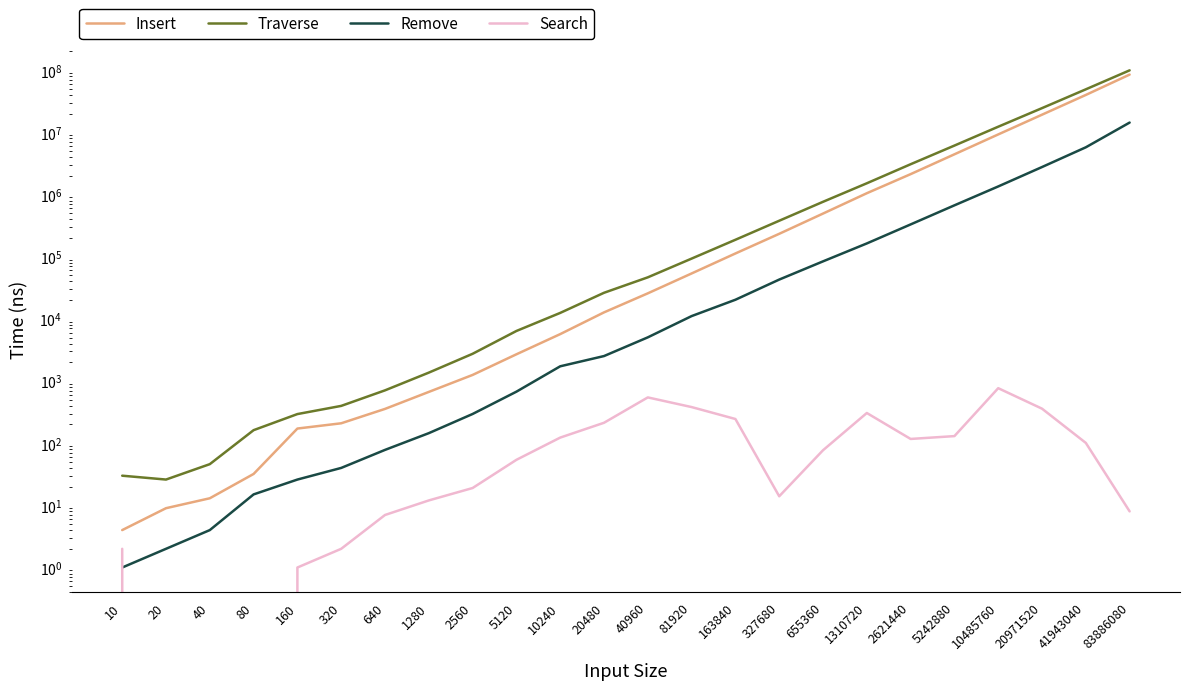

How many series are shown in this chart?

4